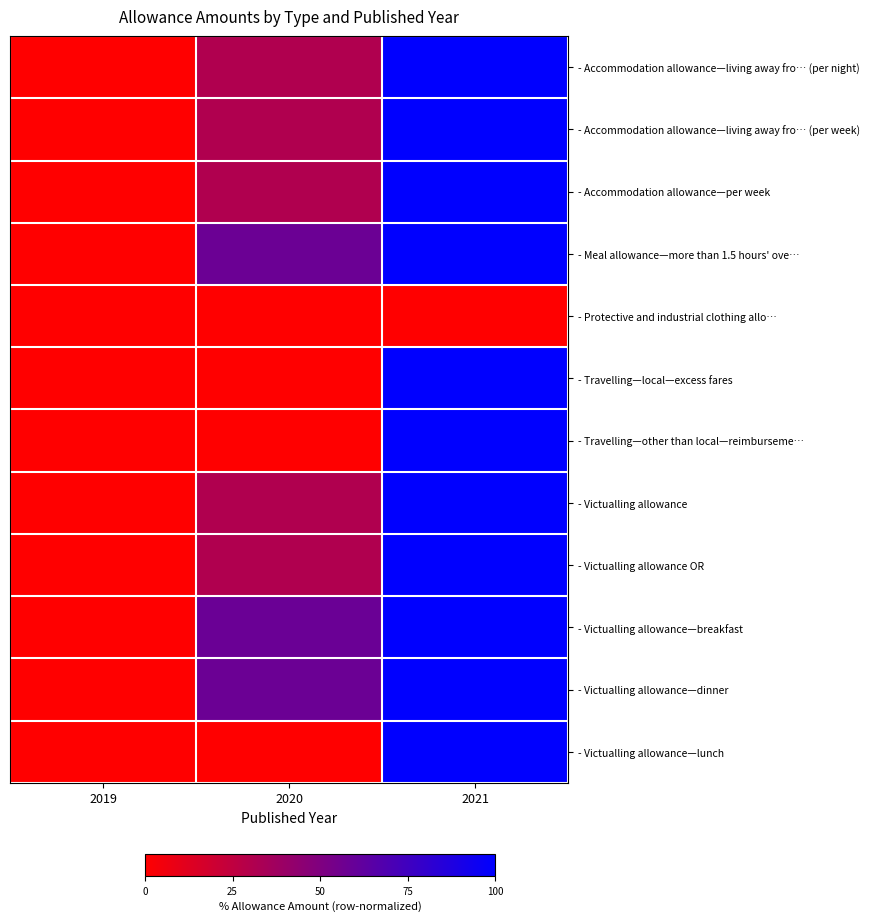

Reading left to right, what are all the values shown in this chart?

- Accommodation allowance—living away fro… (per night): 2019=0.0	2020=31.2	2021=100.0
- Accommodation allowance—living away fro… (per week): 2019=0.0	2020=31.2	2021=100.0
- Accommodation allowance—per week: 2019=0.0	2020=31.2	2021=100.0
- Meal allowance—more than 1.5 hours' ove…: 2019=0.0	2020=58.1	2021=100.0
- Protective and industrial clothing allo…: 2019=0.0	2020=0.0	2021=0.0
- Travelling—local—excess fares: 2019=0.0	2020=0.0	2021=100.0
- Travelling—other than local—reimburseme…: 2019=0.0	2020=0.0	2021=100.0
- Victualling allowance: 2019=0.0	2020=31.2	2021=100.0
- Victualling allowance OR: 2019=0.0	2020=31.2	2021=100.0
- Victualling allowance—breakfast: 2019=0.0	2020=58.3	2021=100.0
- Victualling allowance—dinner: 2019=0.0	2020=58.1	2021=100.0
- Victualling allowance—lunch: 2019=0.0	2020=0.0	2021=100.0